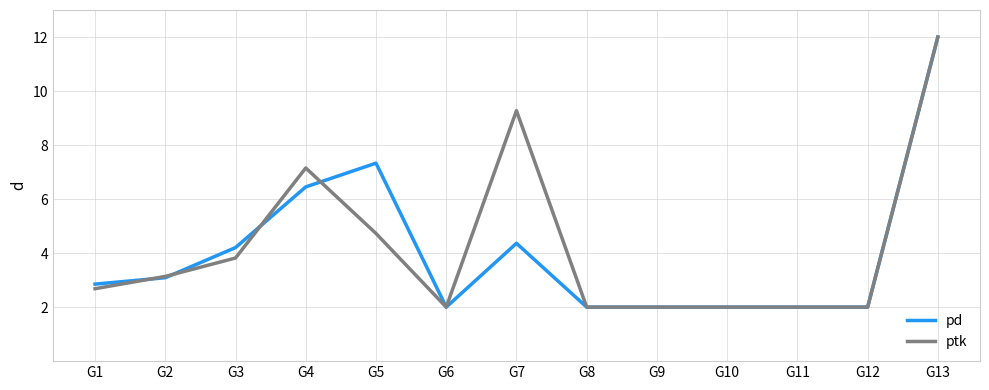

True or false: ptk and pd cross at least once.

True